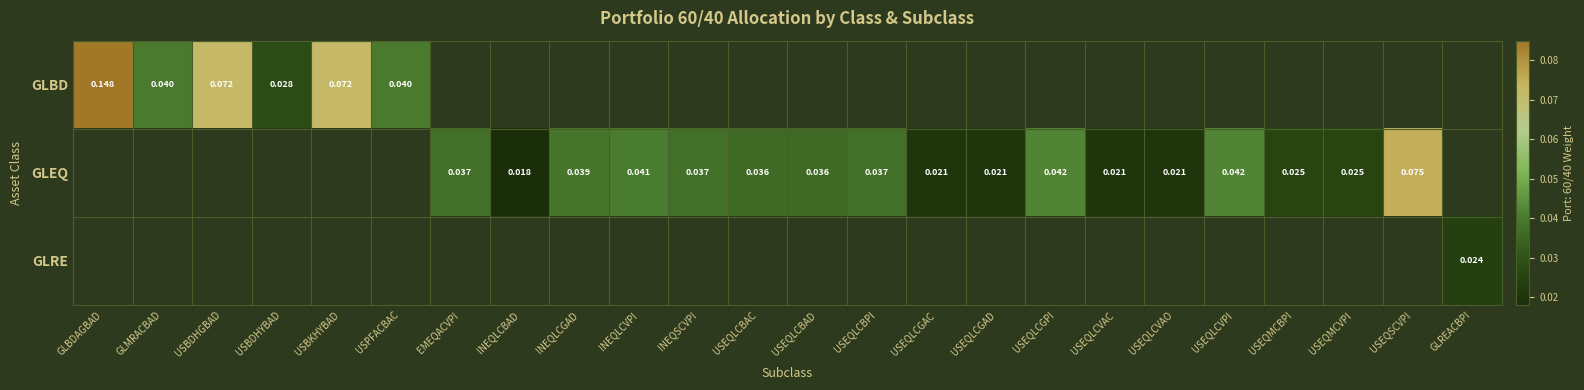

Which series has the largest range (max minus min)?

GLBD